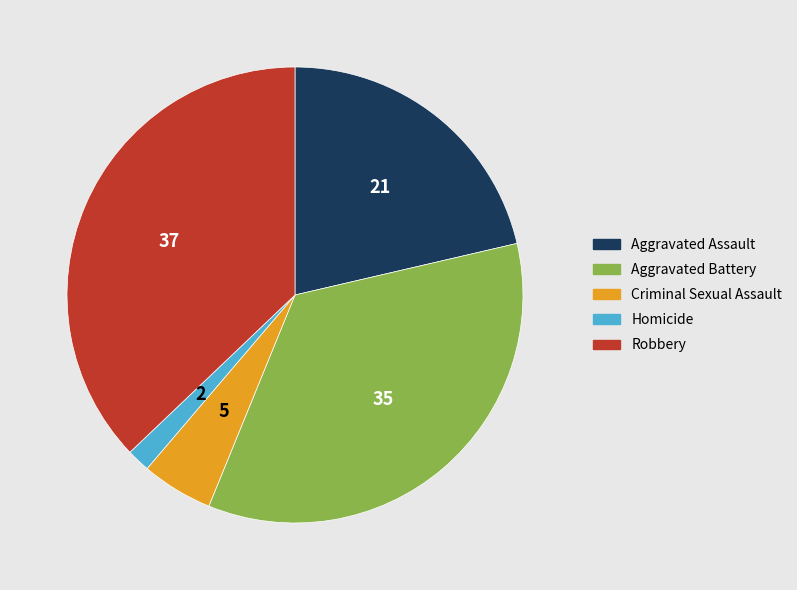

Between Criminal Sexual Assault and Aggravated Battery, which is larger?

Aggravated Battery